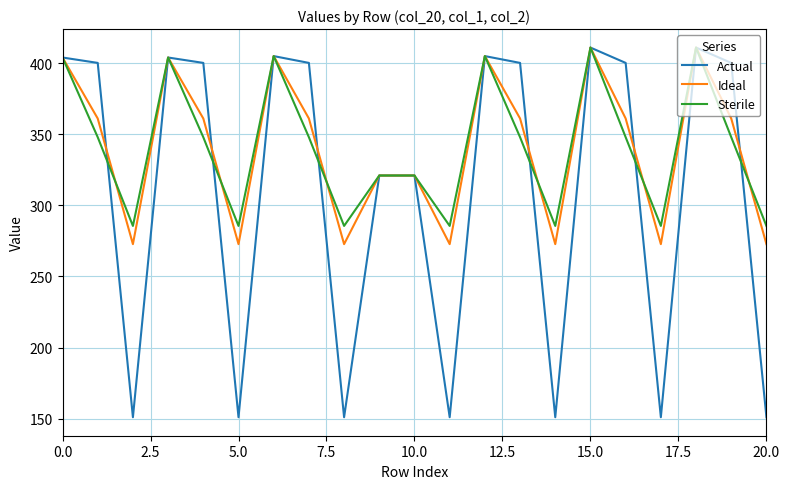

Which series has the largest range (max minus min)?

Actual